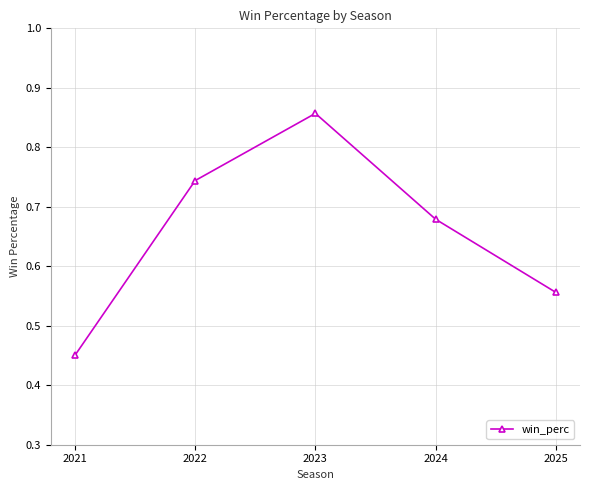

Rank the categories by value from highest to lowest.

2023, 2022, 2024, 2025, 2021